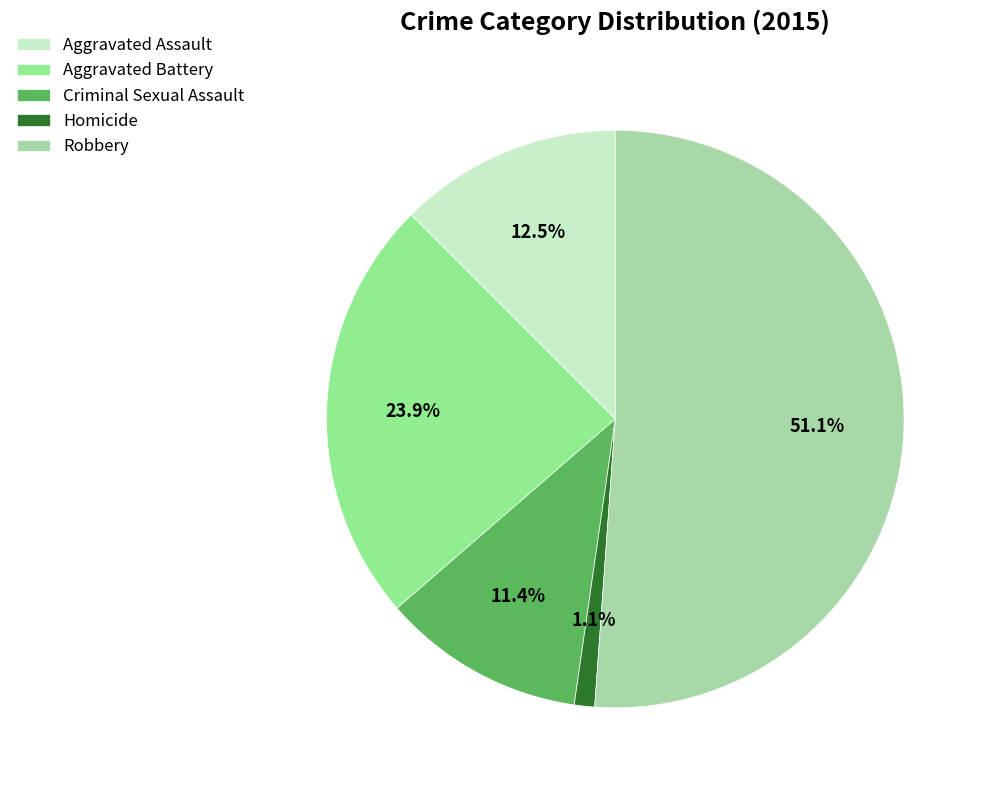

How many segments does this pie chart have?

5